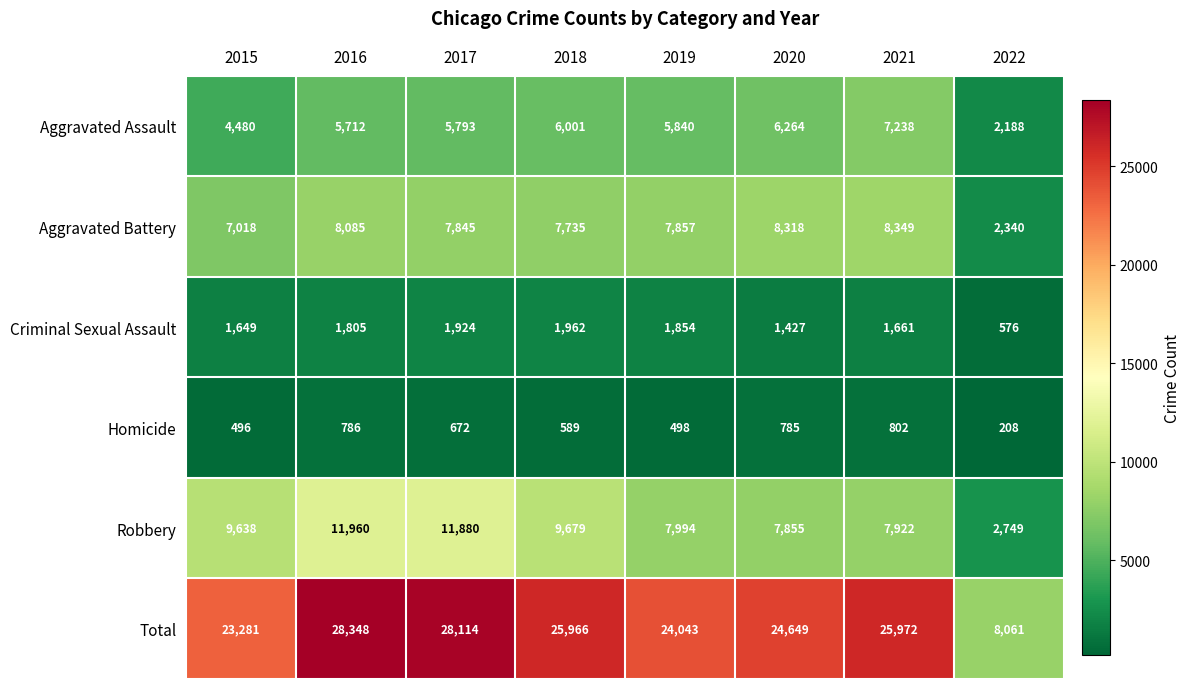

Between 2015 and 2016, which series saw the biggest shift?

Total